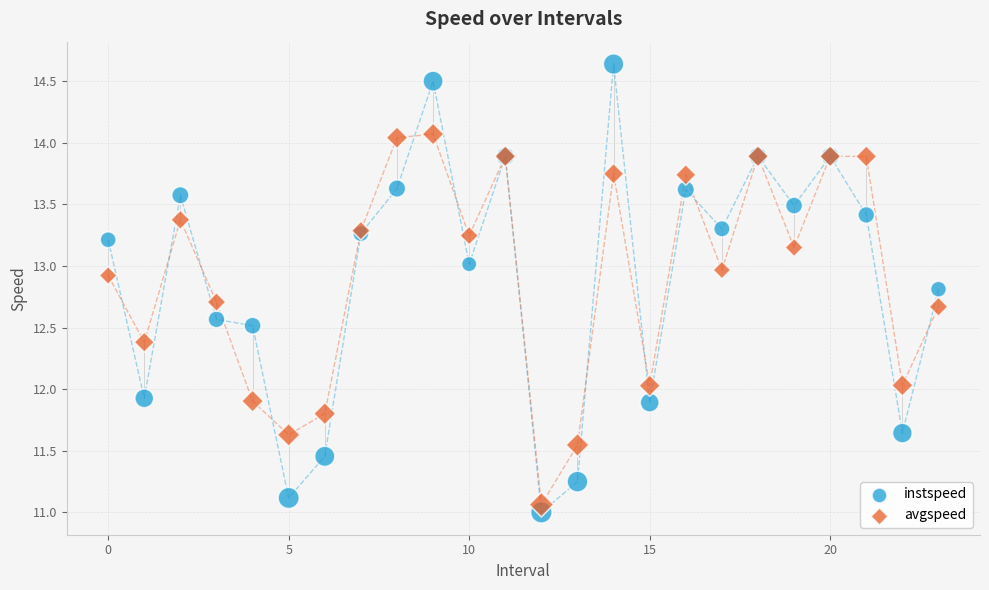

Which series has the largest Y range (max minus min)?

instspeed